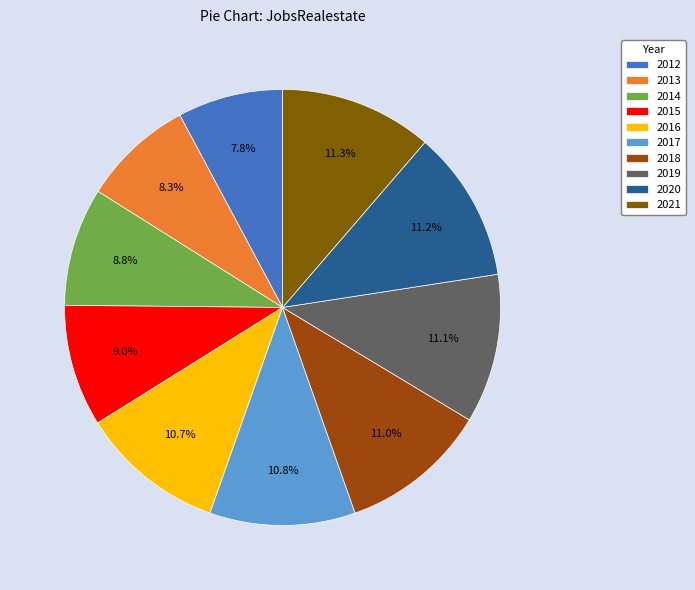

What percentage is the 2015 slice, to the nearest percent?

9%